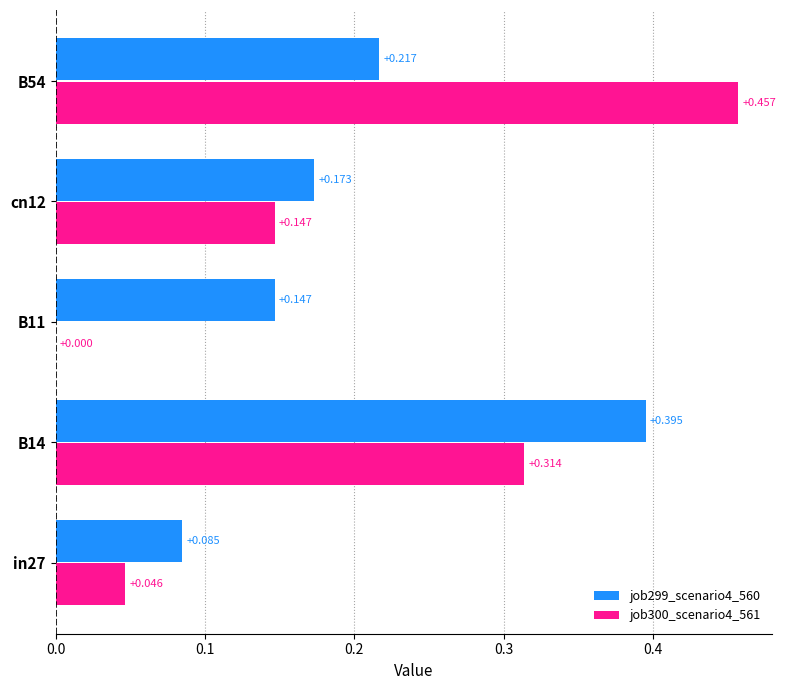

Is the value of job300_scenario4_561 at B14 greater than the value of job299_scenario4_560 at B14?

No